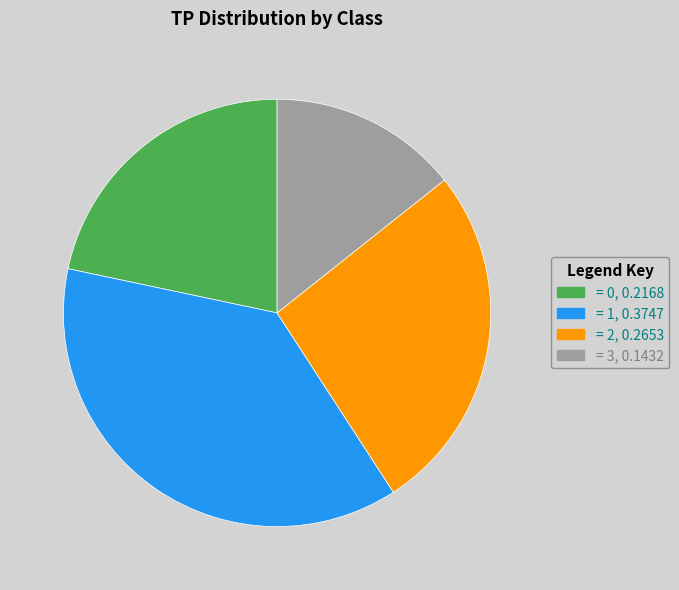

What is the smallest slice in the pie chart?

= 3, 0.1432